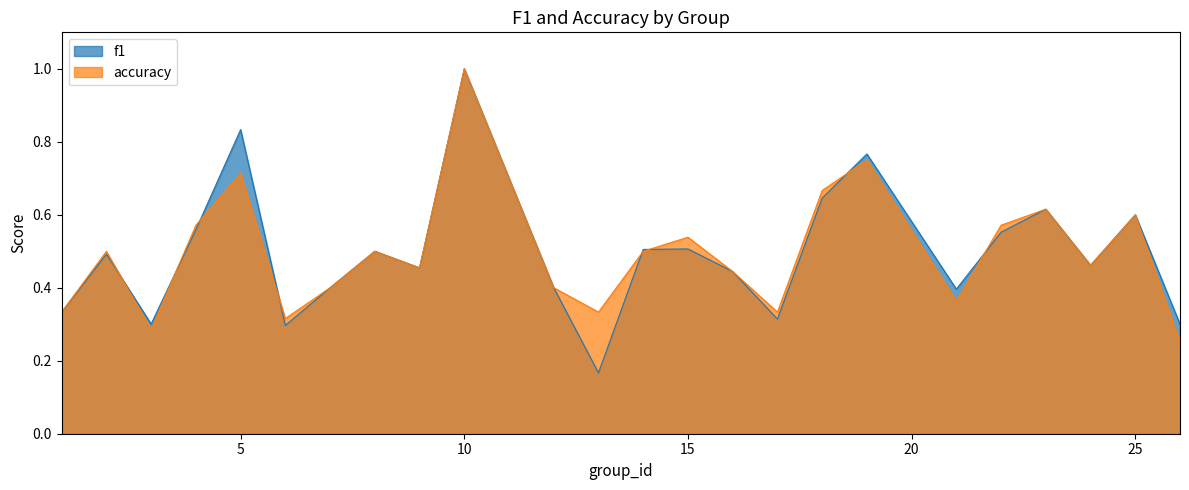

Does the chart have visible grid lines?

No